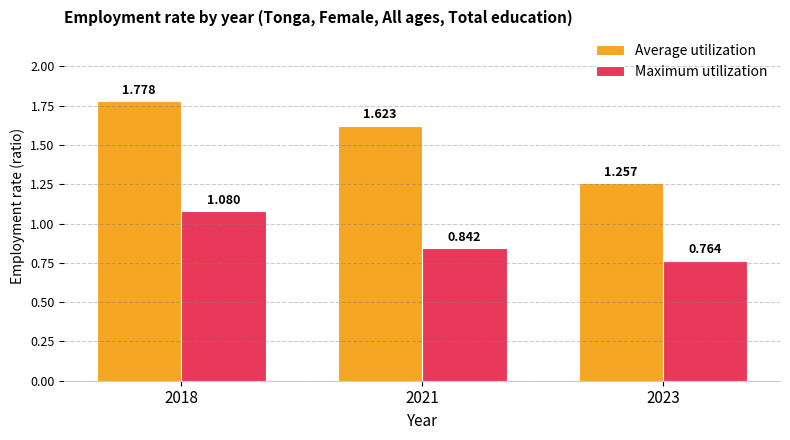

What is the sum of the Maximum utilization values at 2021 and 2018?

1.9